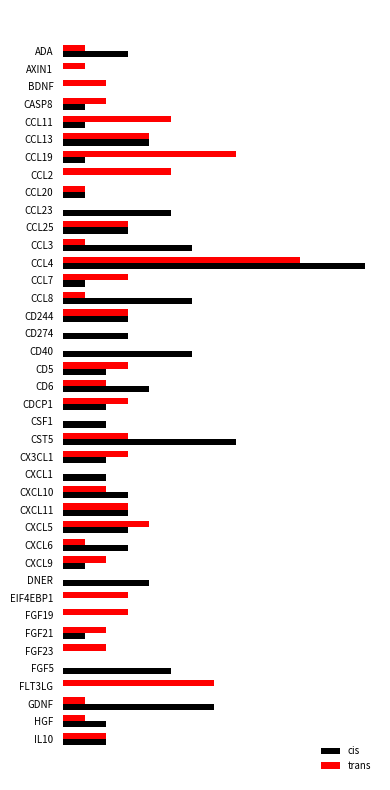

What are all the series names shown in the legend?

cis, trans